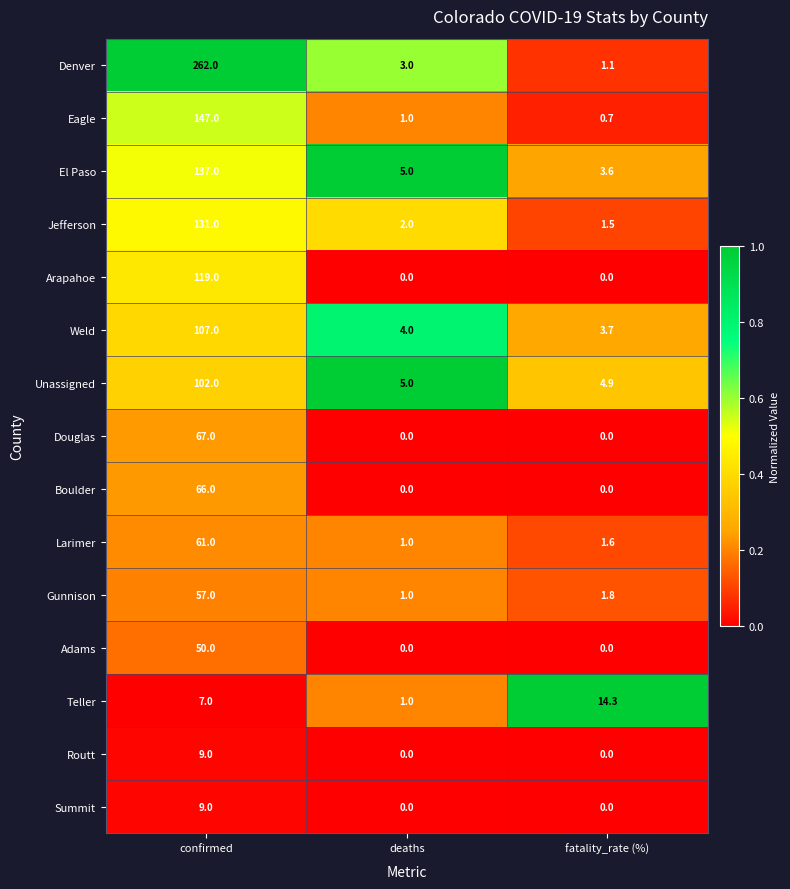

List the labels in order of Gunnison value, smallest first.

deaths, fatality_rate (%), confirmed